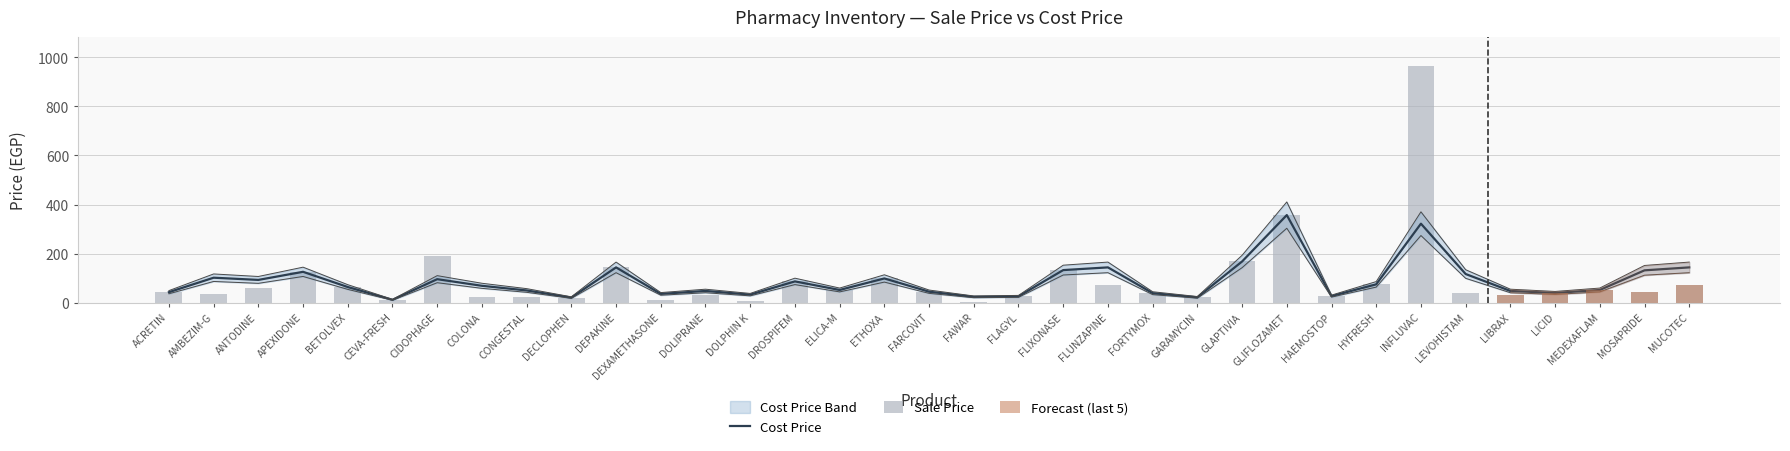

What is the total value across all series at DOLIPRANE?

79.7